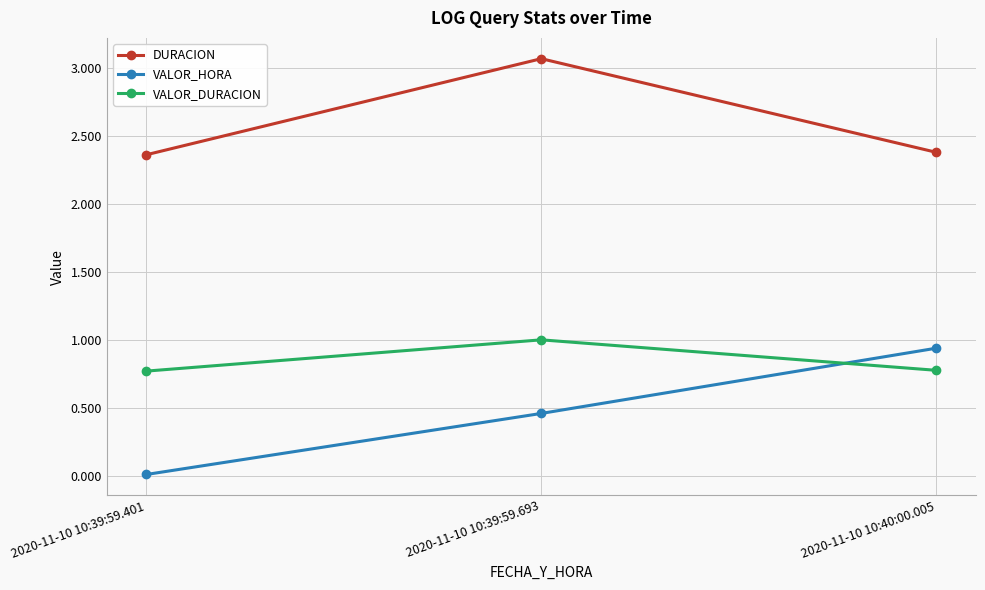

What is the sum of all DURACION values?

7.8